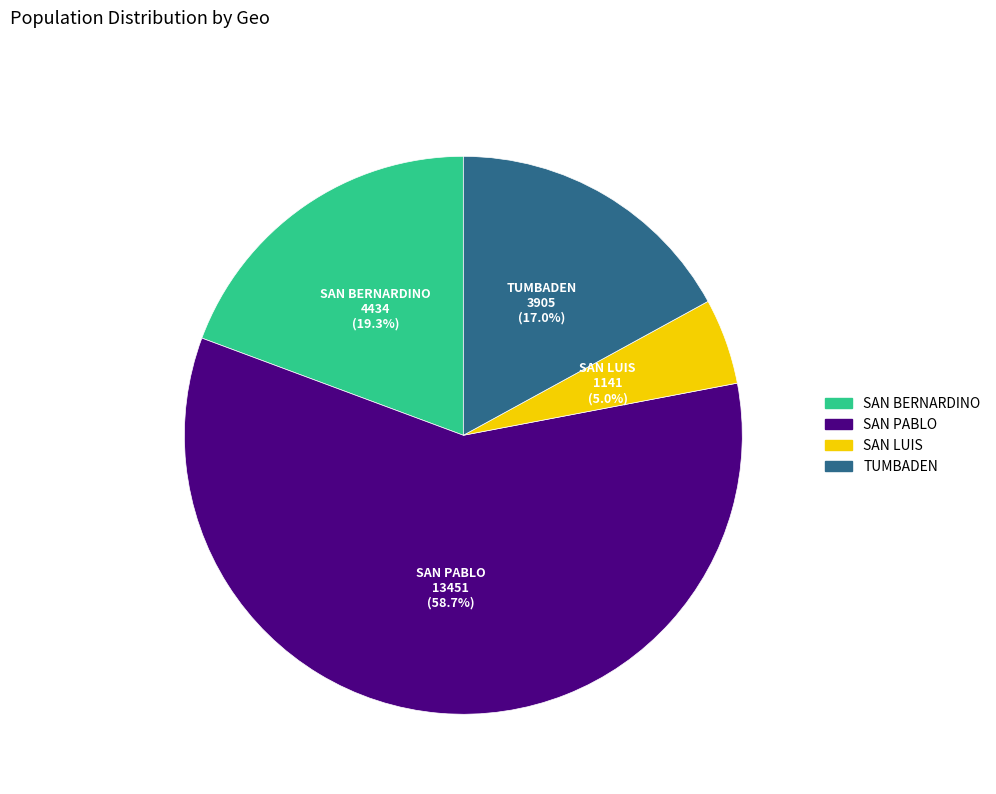

Rank the categories by value from highest to lowest.

SAN PABLO, SAN BERNARDINO, TUMBADEN, SAN LUIS